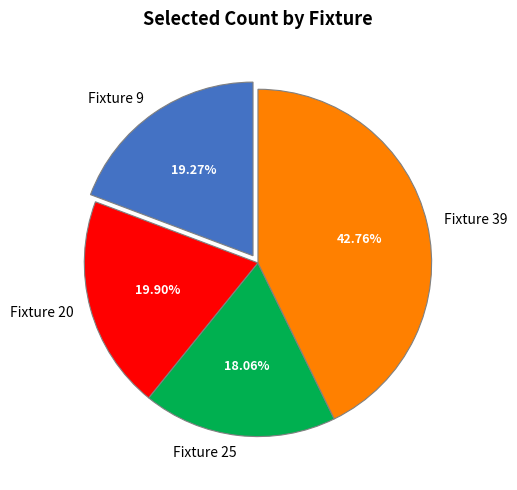

To the nearest percent, what is the difference between the Fixture 9 and Fixture 39 slice percentages?

23%